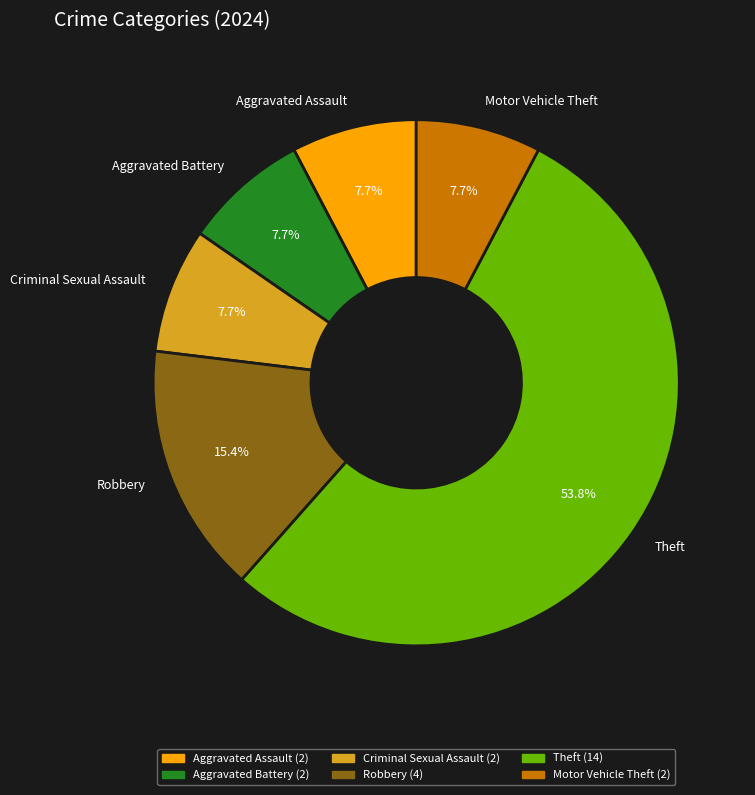

Which category has the biggest portion of the pie?

Theft